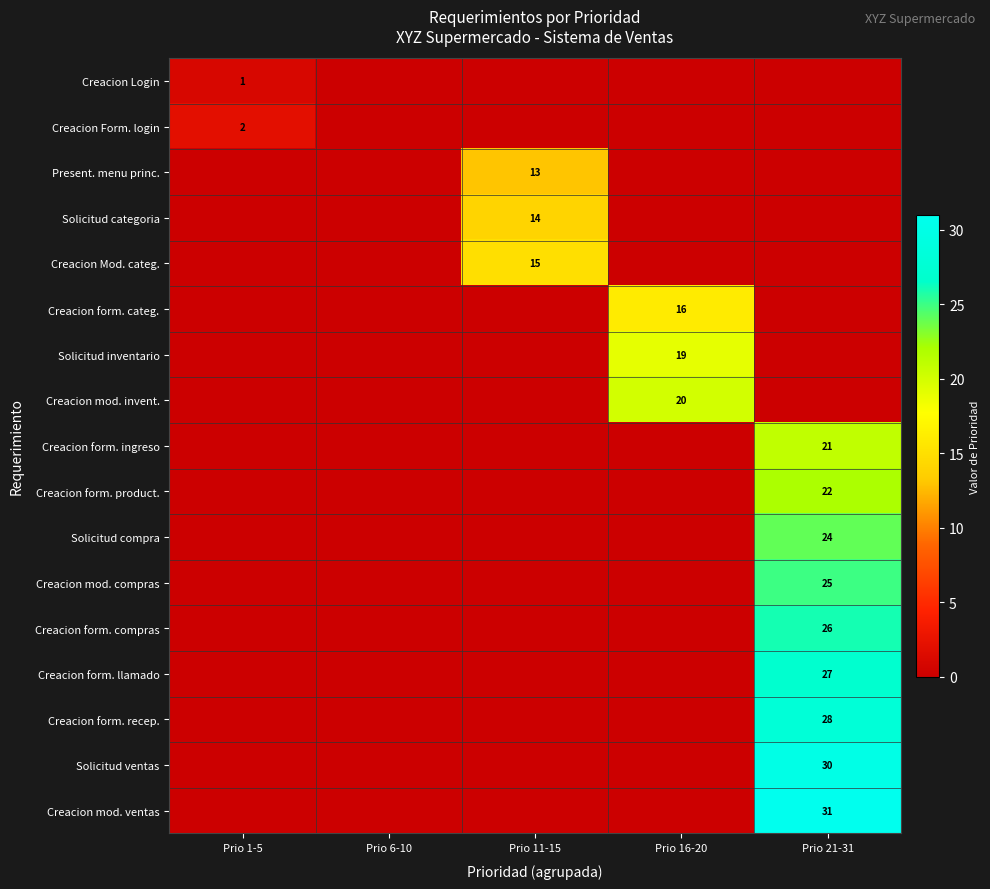

Is the value of Creacion form. recep. at Prio 21-31 greater than the value of Creacion form. ingreso at Prio 21-31?

Yes